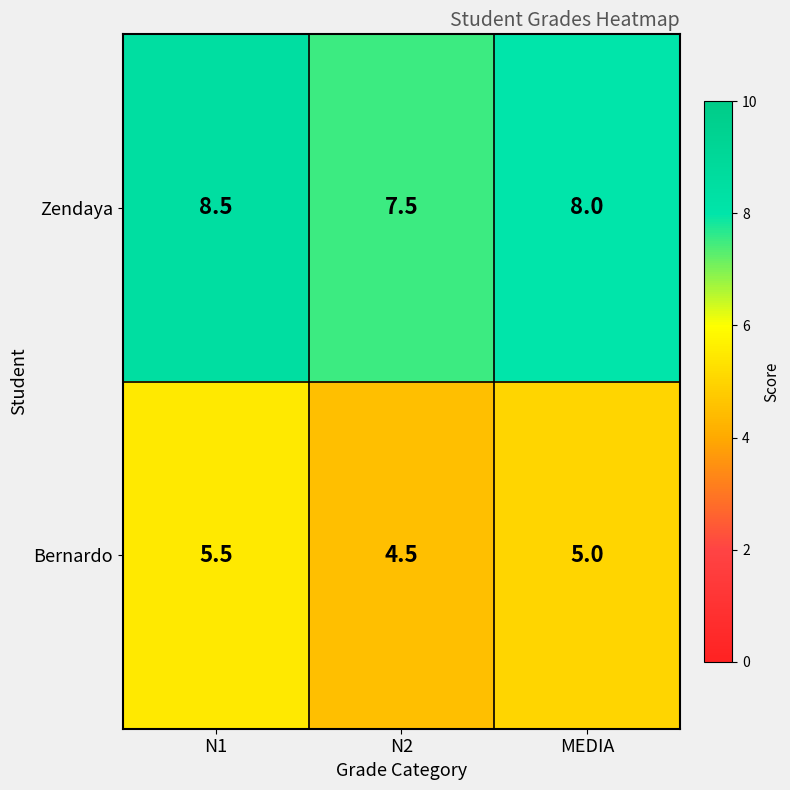

The Zendaya series shows 8.5 at N1. True or false?

True